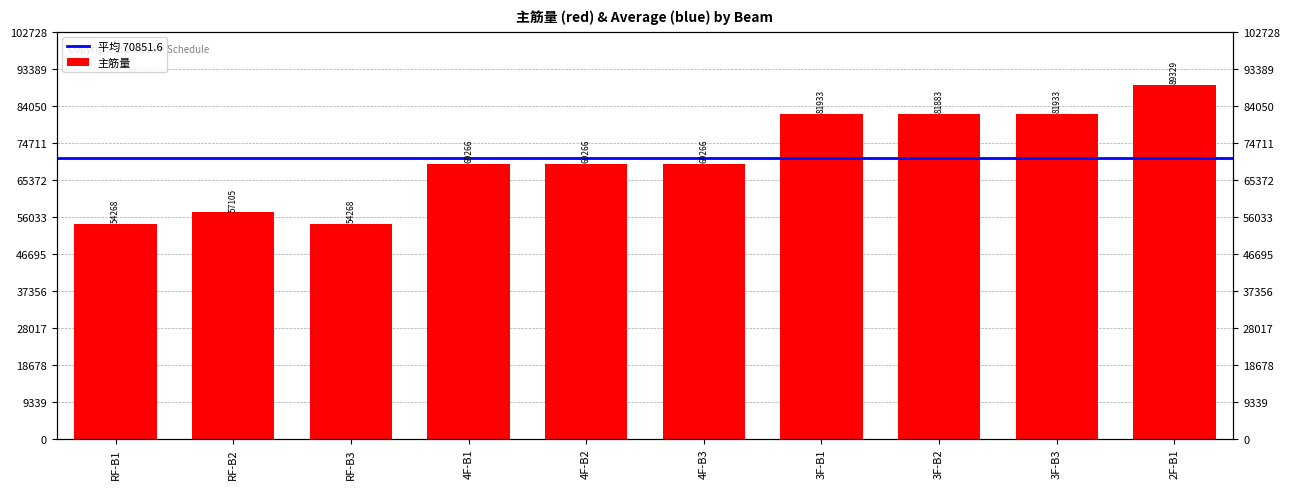

Which has a higher value, 3F-B1 or RF-B2?

3F-B1